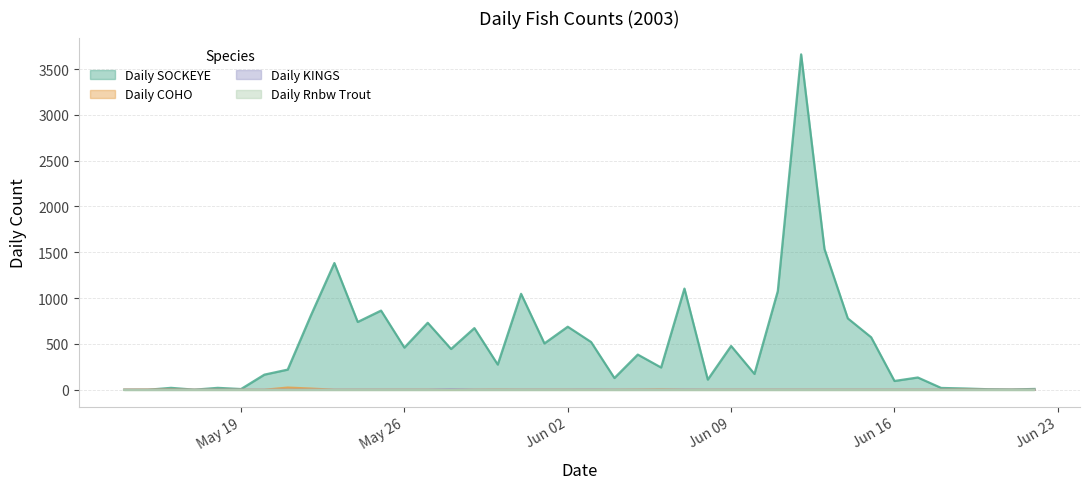

How many values in the Daily COHO series exceed 0?

9